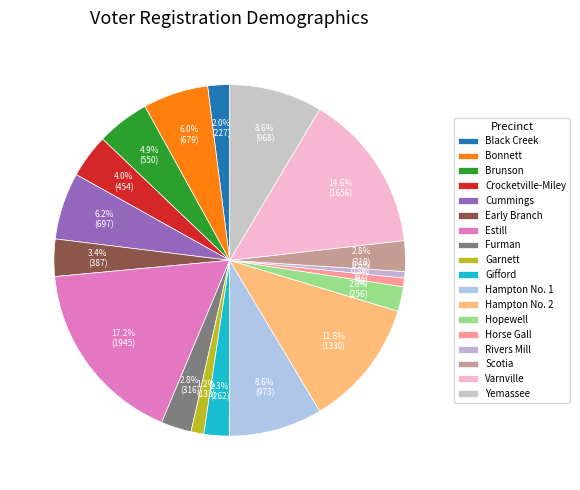

Which slice is the largest?

Estill